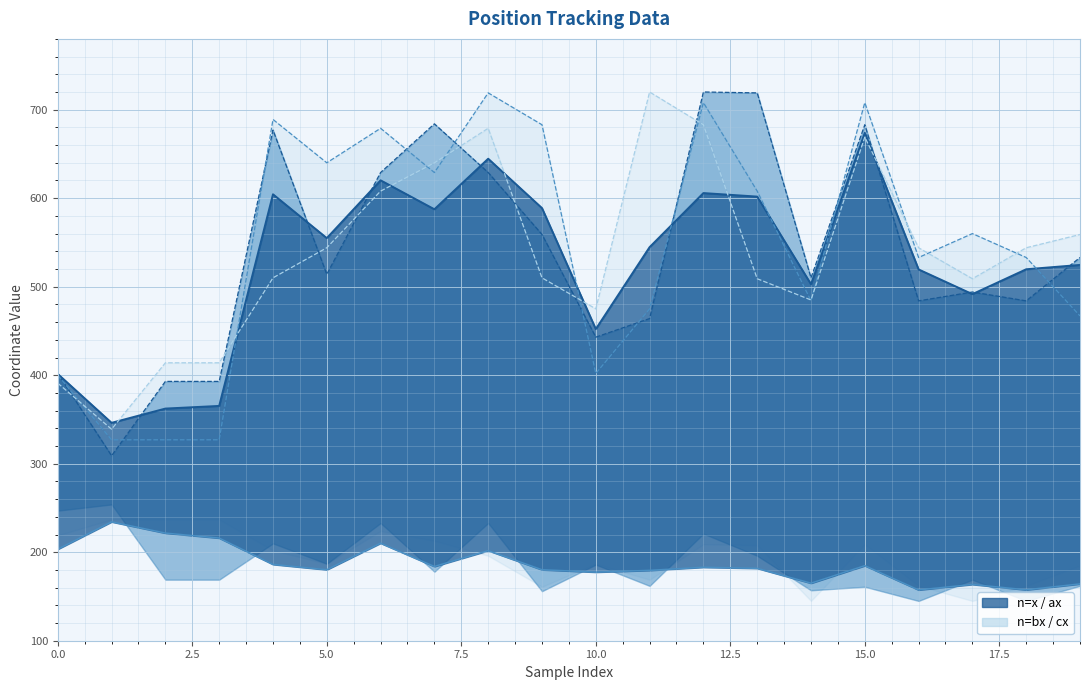

What is the value of the bx point at the 6th from the left?

640.0